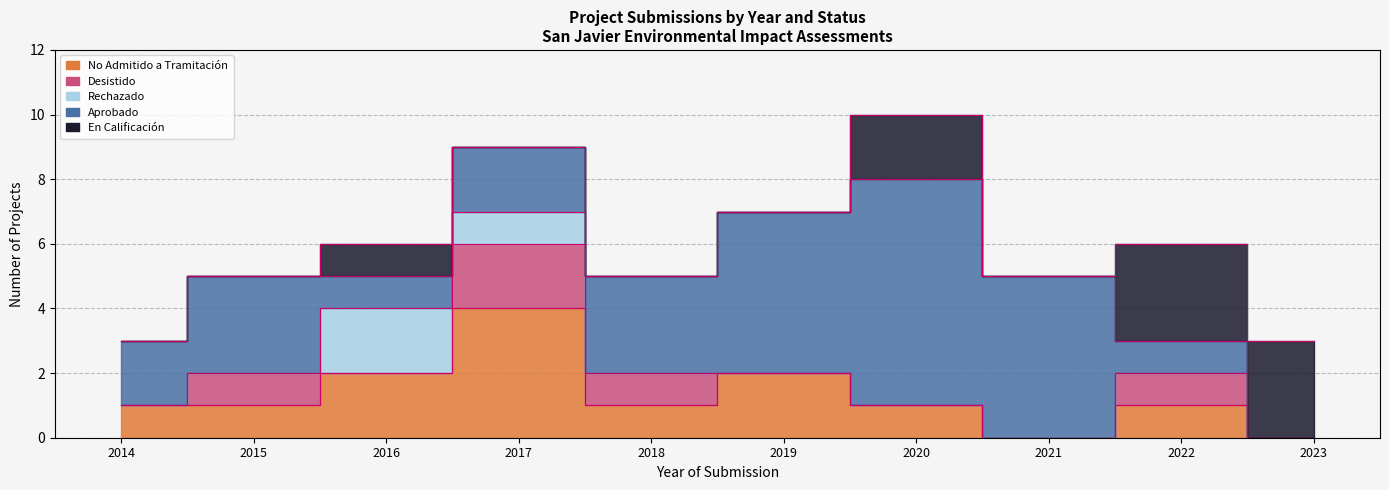

What is the value of the No Admitido a Tramitación point at the 6th from the left?

2